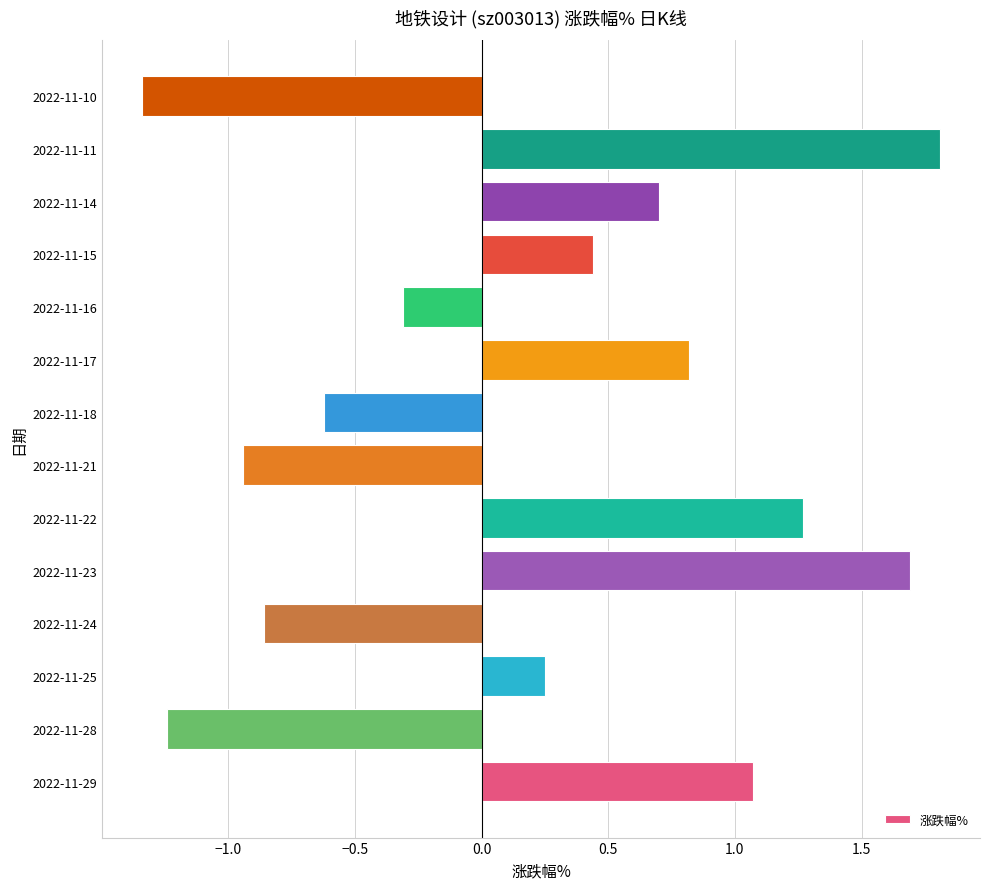

What is the maximum value shown in the chart?

1.8